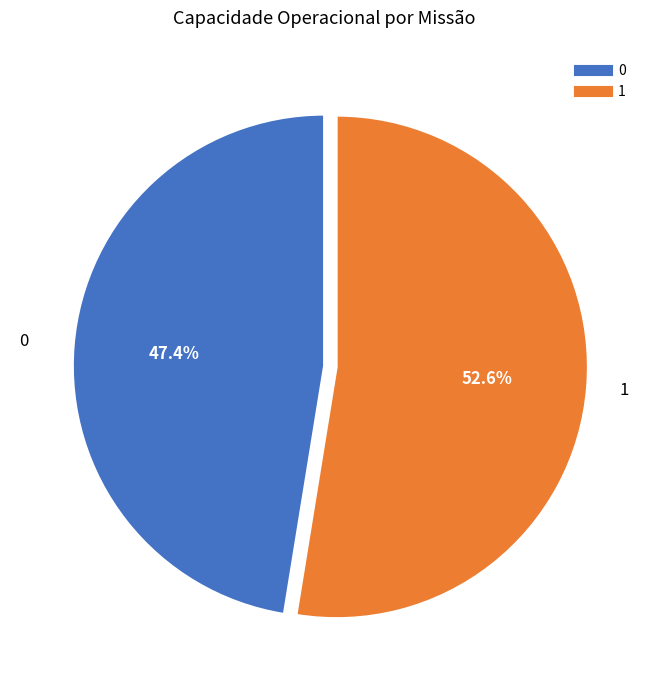

To the nearest percent, what is the difference between the largest and smallest slice percentages?

5%